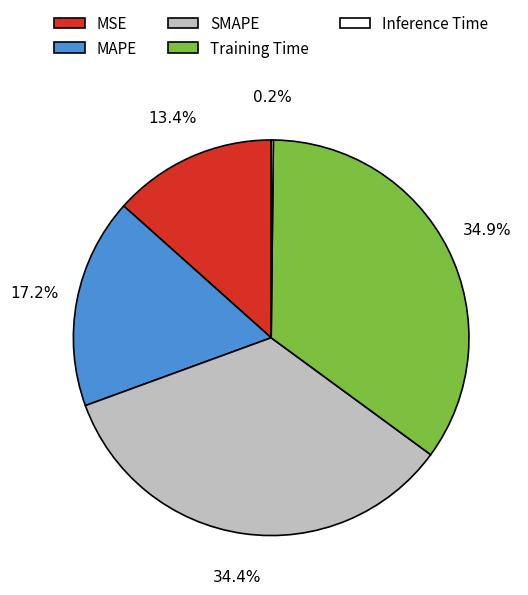

Which category has the biggest portion of the pie?

Training Time